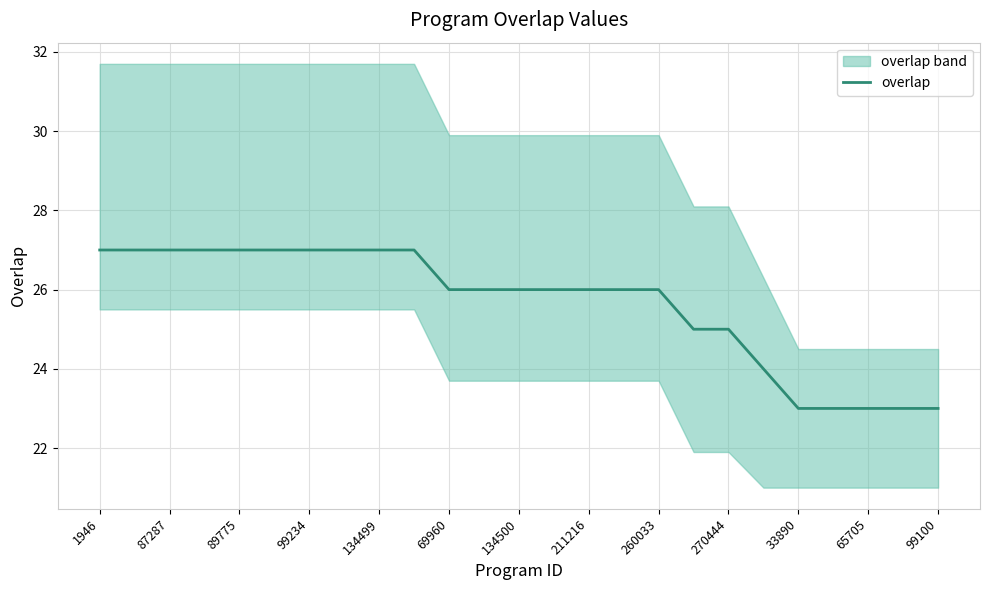

The overlap series shows 12 at 260033. True or false?

False